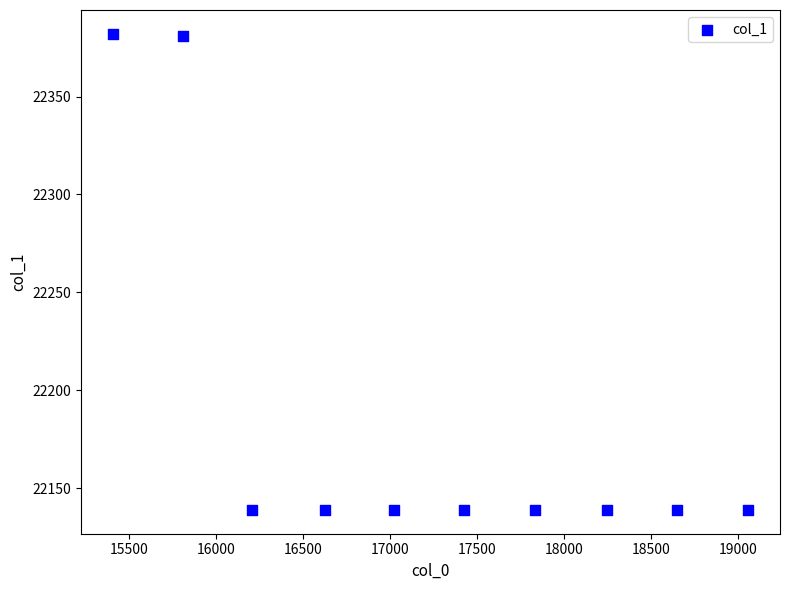

What is the average Y value?

22188